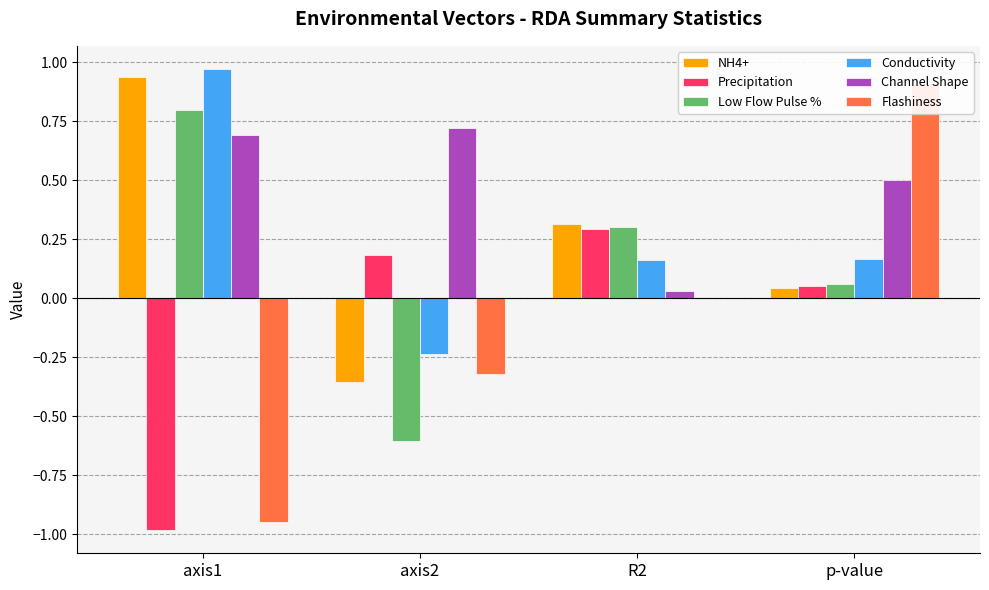

What is the value of the NH4+ bar at the 3rd from the left?

0.3